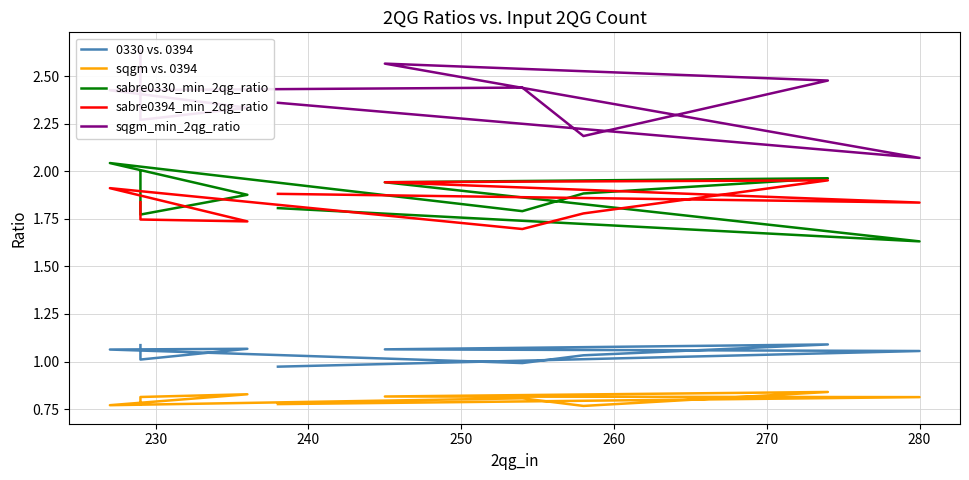

Rank the series at 230 from highest to lowest value.

sqgm_min_2qg_ratio, sabre0330_min_2qg_ratio, sabre0394_min_2qg_ratio, 0330 vs. 0394, sqgm vs. 0394